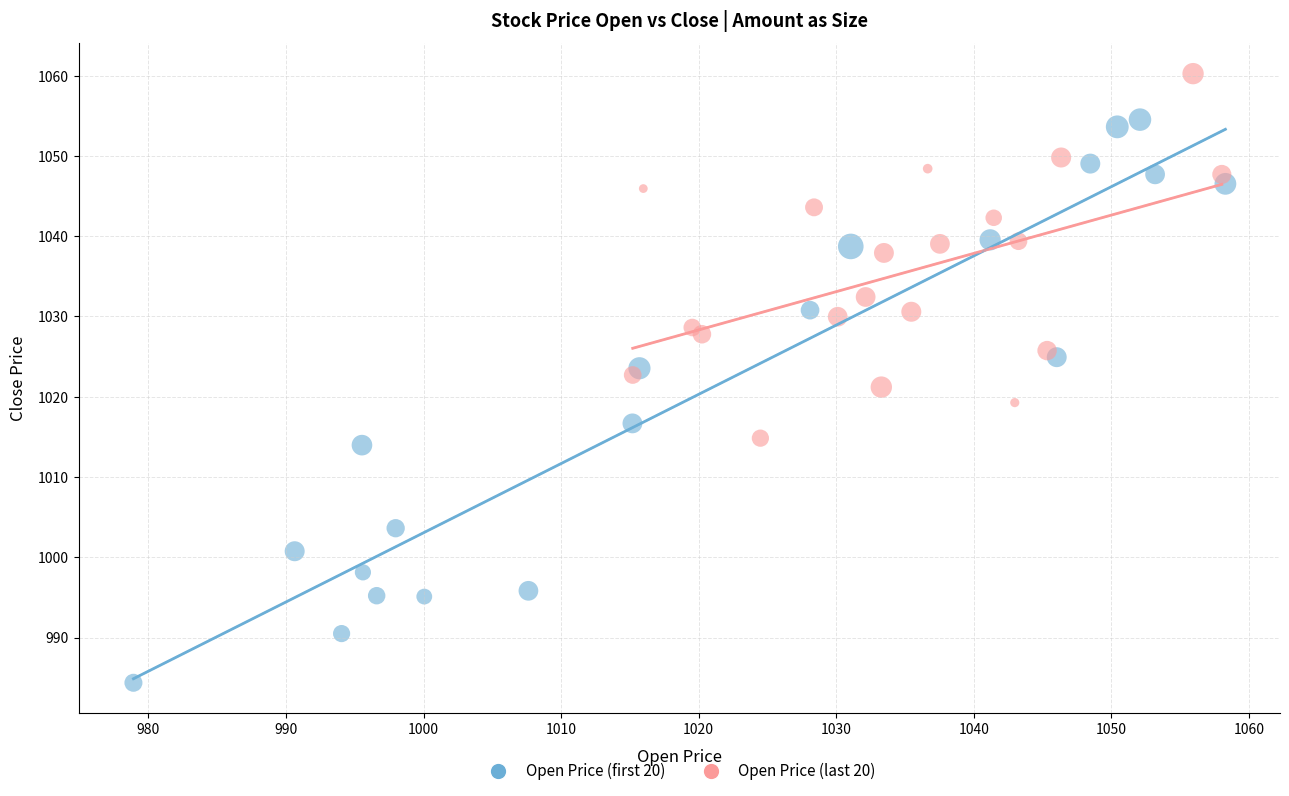

Which series reaches the maximum Y coordinate?

Open Price (last 20)